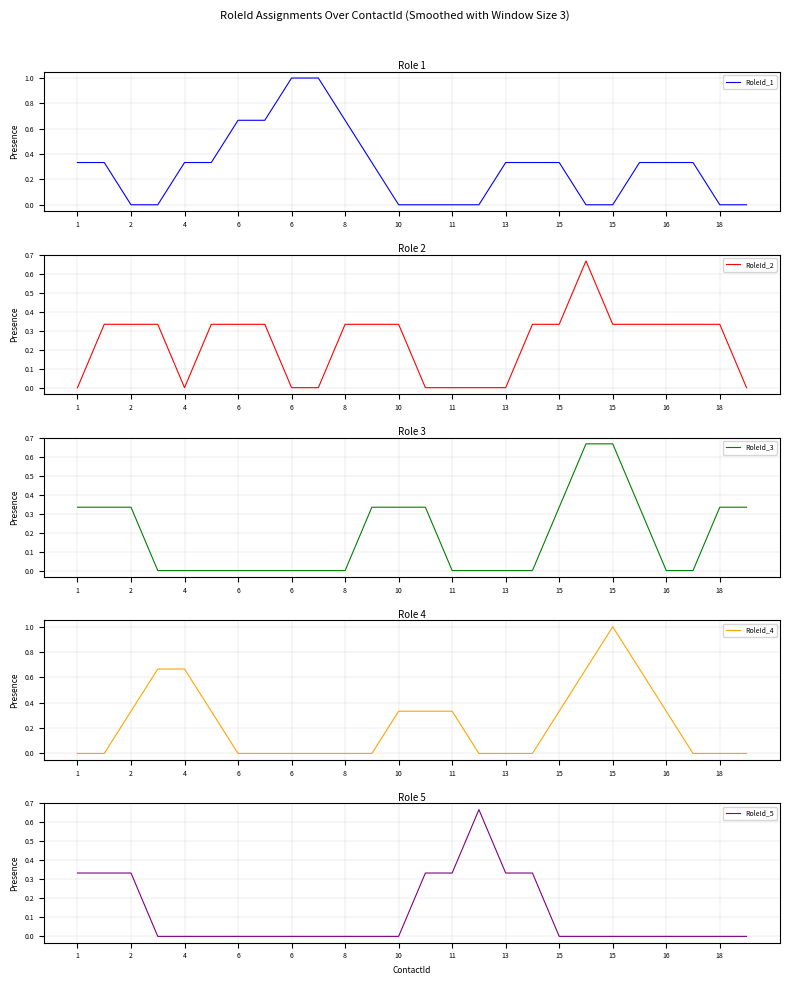

Count the RoleId_5 values in the range 0 to 1.

26